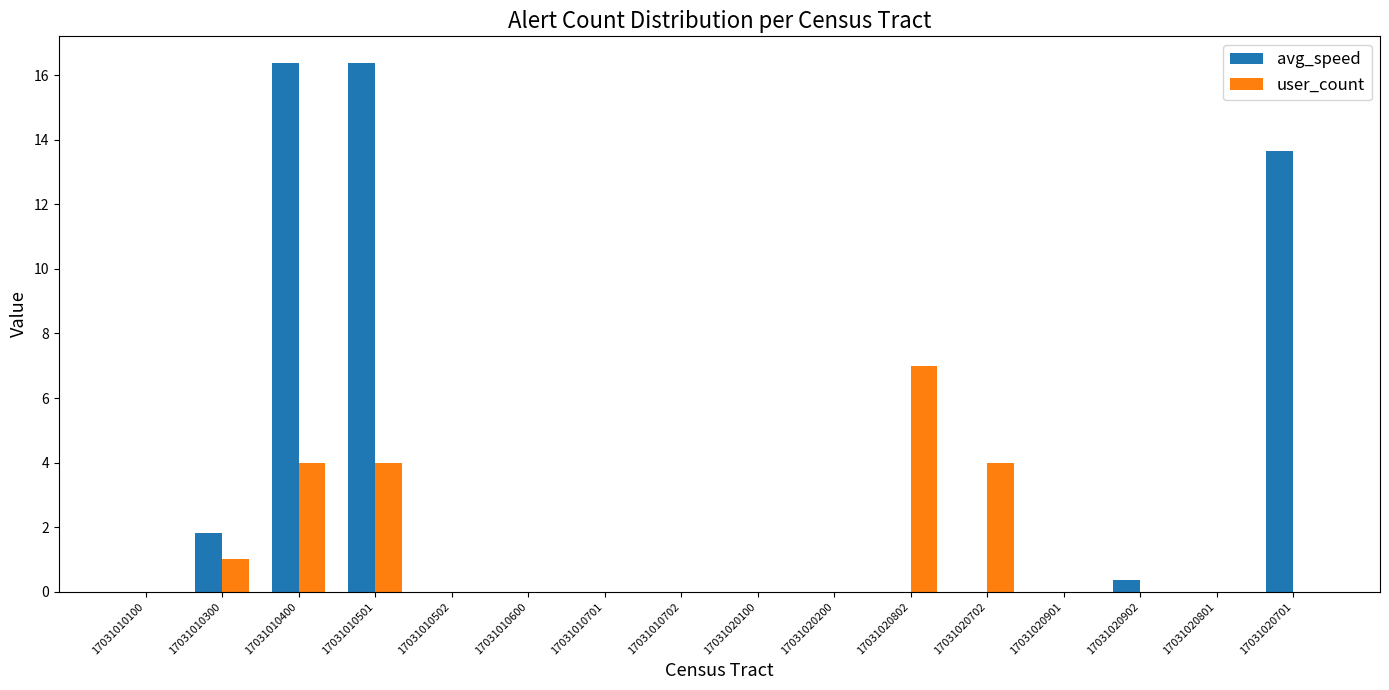

How many distinct data groups are displayed?

2